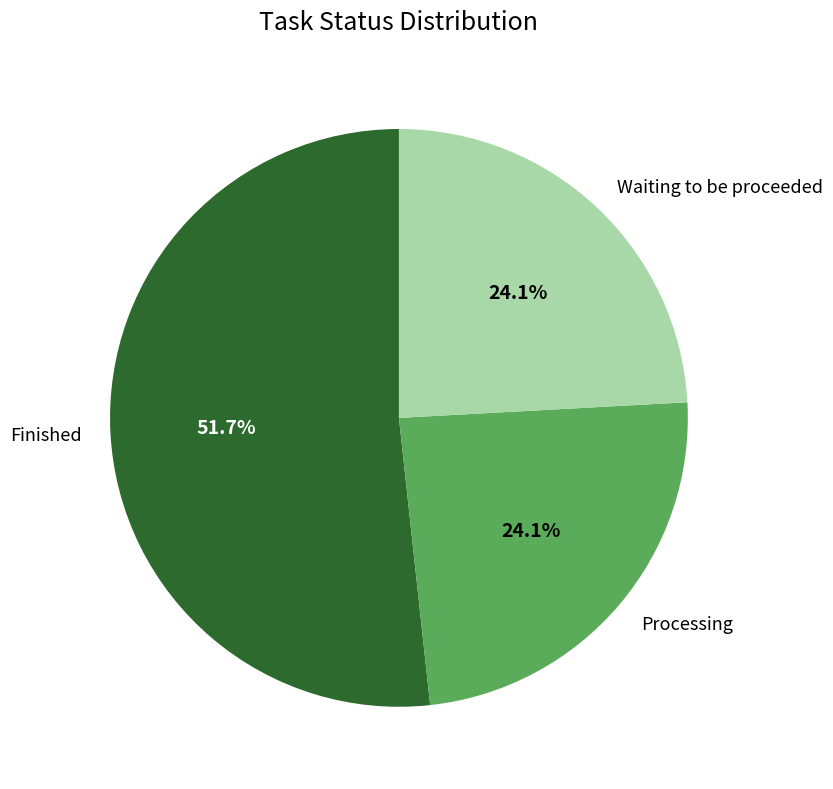

Count the number of slices in the pie.

3